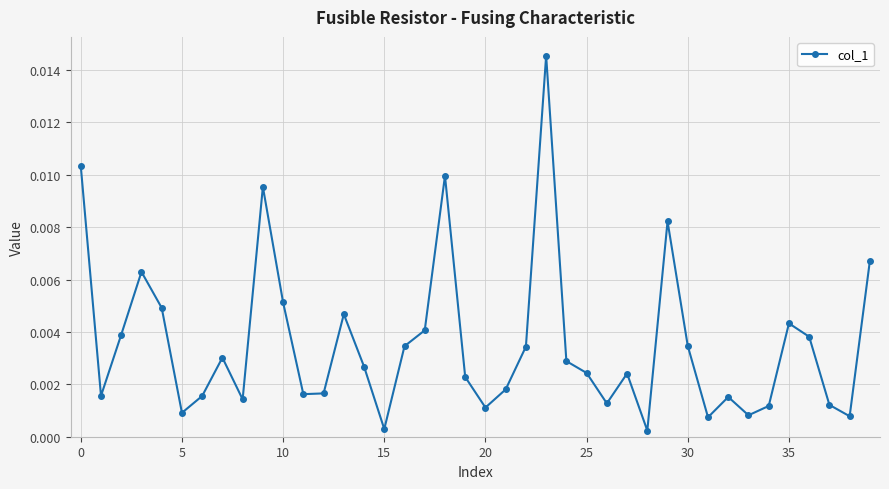

True or false: the data has more than 0 interior local peaks.

True